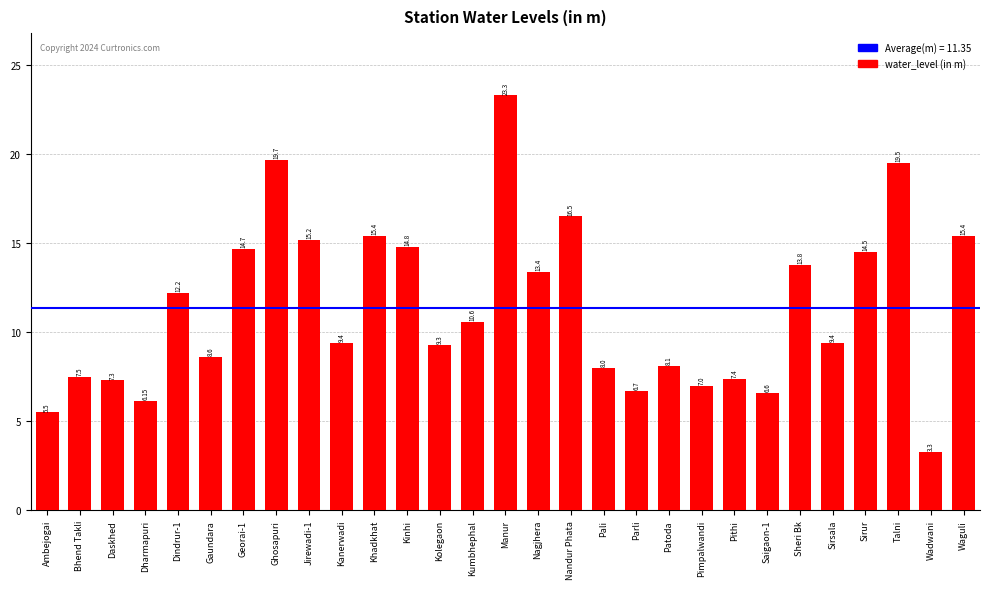

What is the label of the 15th bar from the right?

Manur